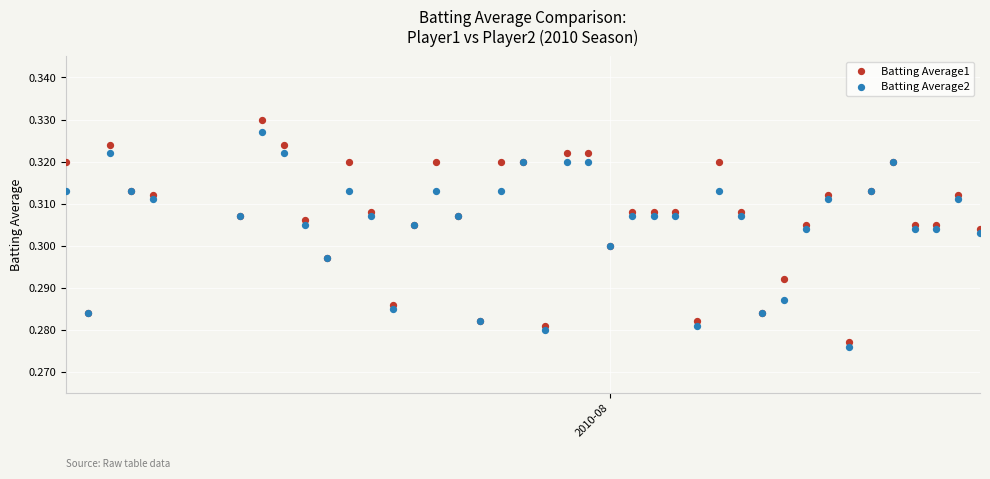

Which series has the largest Y range (max minus min)?

Batting Average1